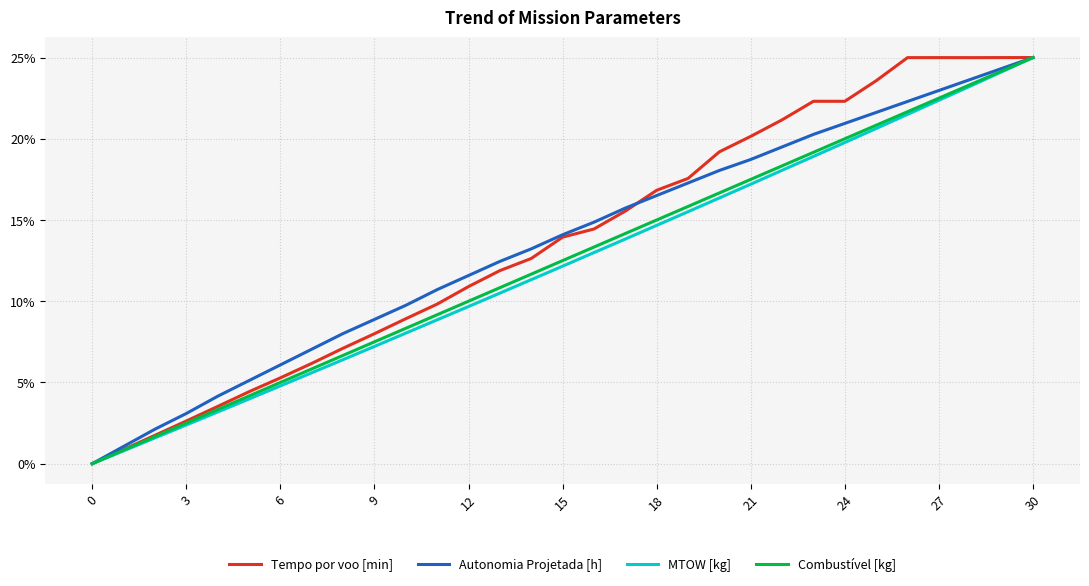

What is the greatest value displayed?

25.0